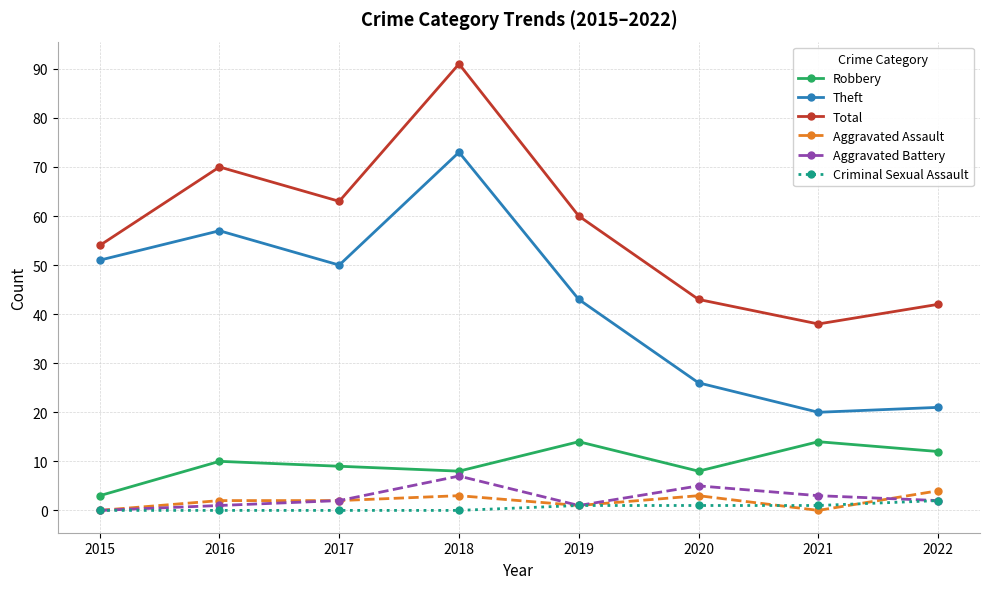

Which series has the largest total across all categories?

Total